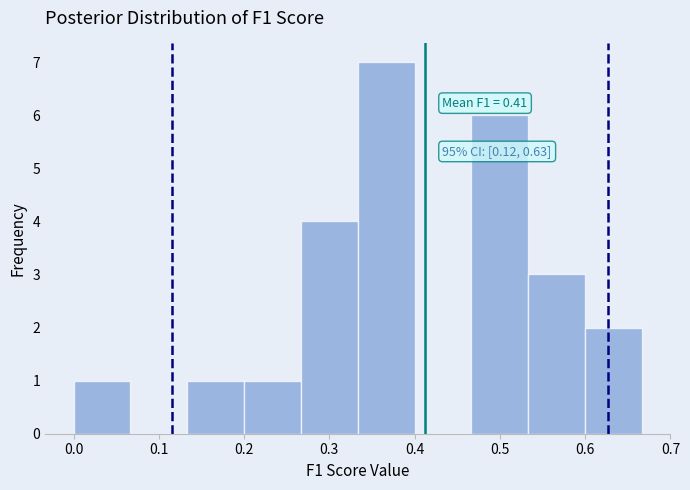

Over which range of the x-axis is the bar tallest?

0.33 to 0.40